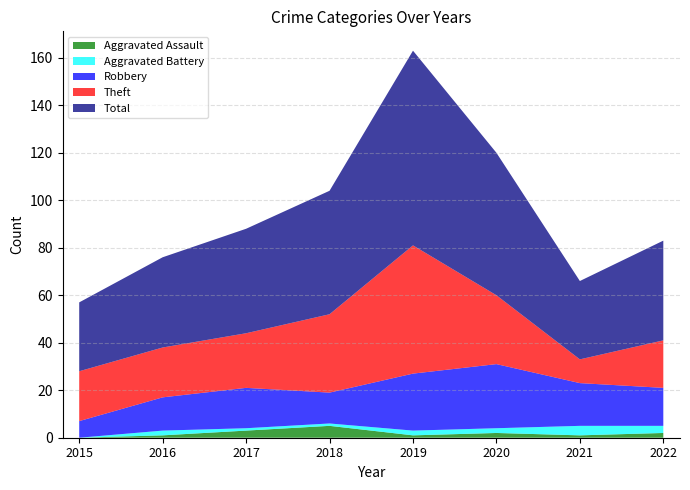

What is the spread (max minus min) of values at 2021?

32